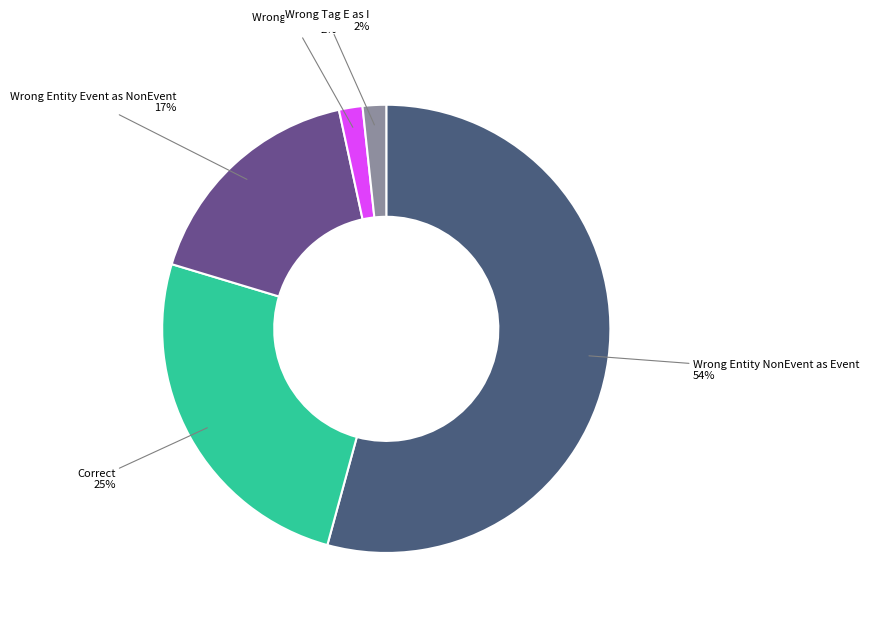

Count the number of slices in the pie.

5